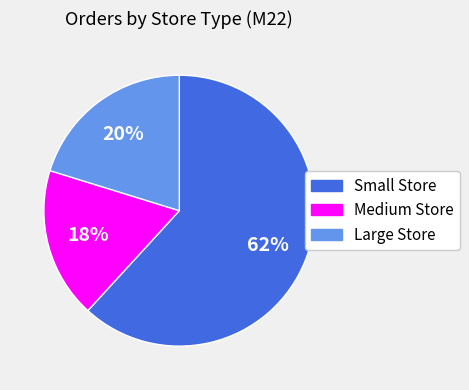

How many slices are in this pie chart?

3